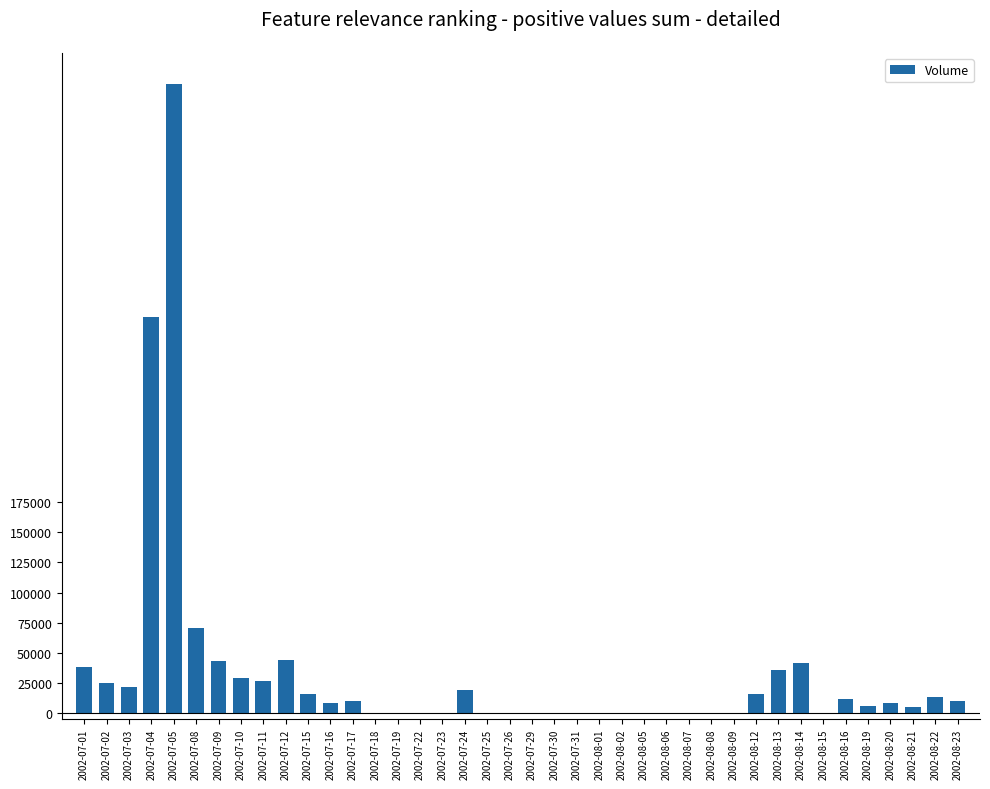

The value at 2002-08-06 is 0. True or false?

True